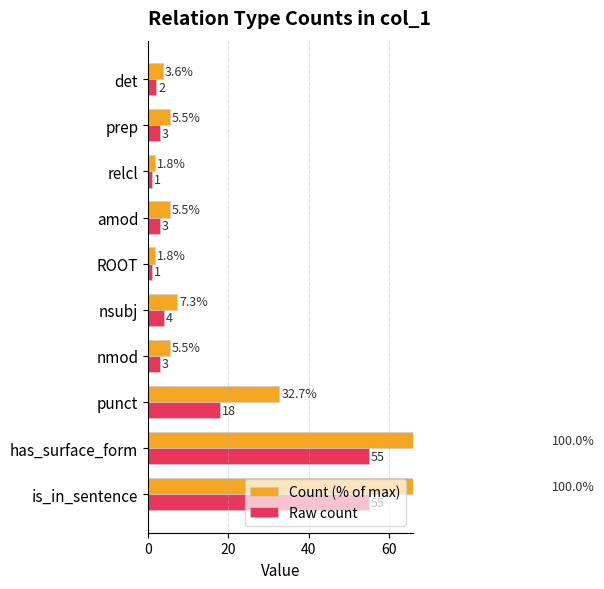

Count the number of categories in the chart.

10